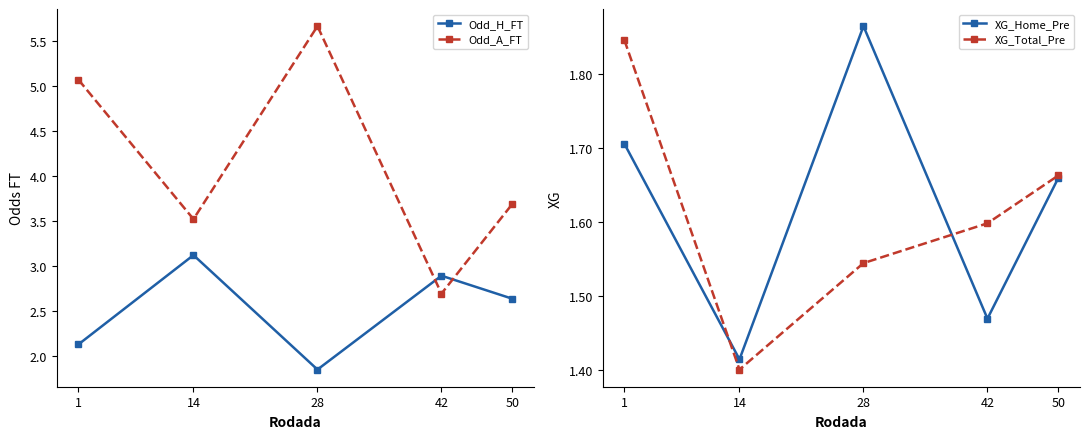

The XG_Home_Pre series shows 1.7 at 50. True or false?

True